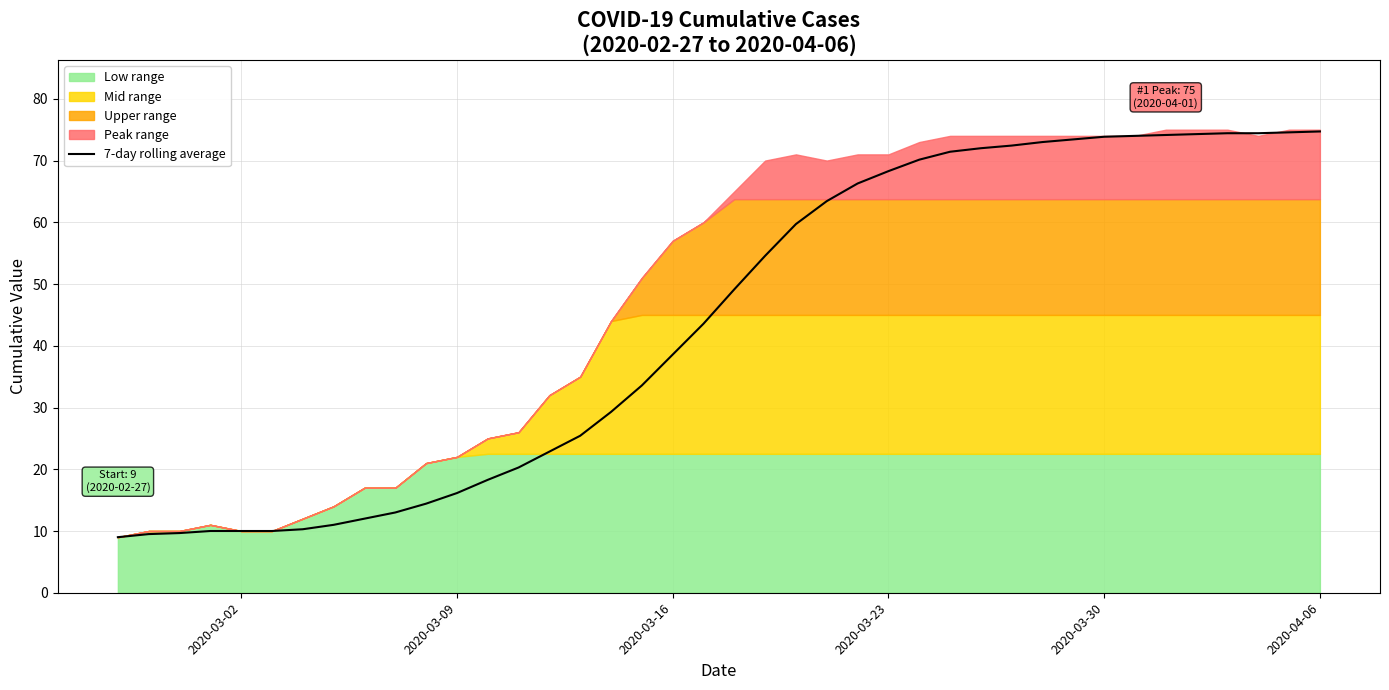

What is the lowest value of the 7-day rolling average series?

9.0